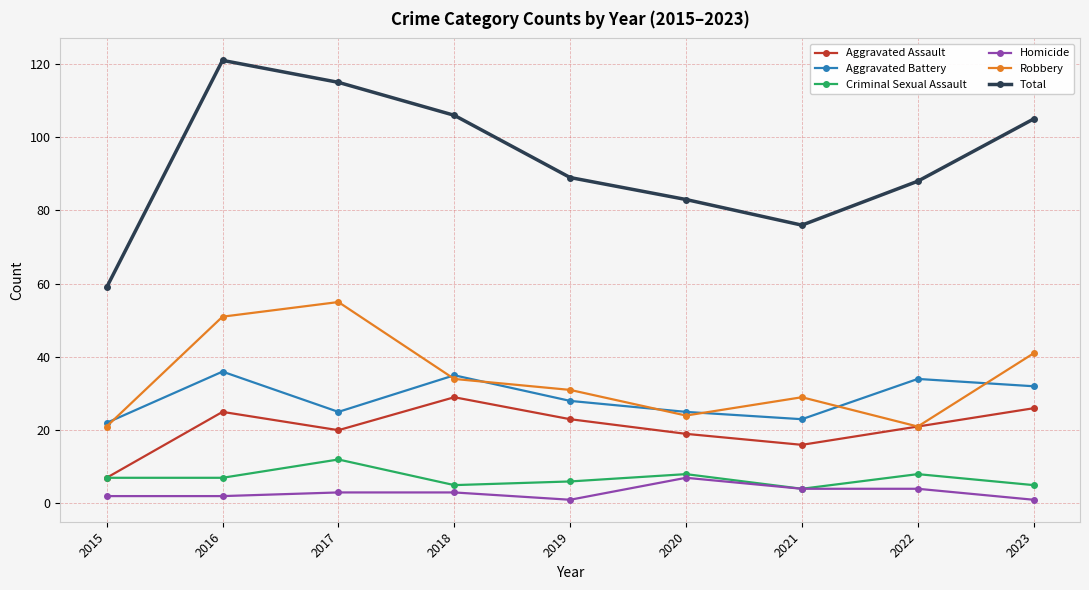

Reading left to right, extract all data points from this chart.

Aggravated Assault: 7	25	20	29	23	19	16	21	26
Aggravated Battery: 22	36	25	35	28	25	23	34	32
Criminal Sexual Assault: 7	7	12	5	6	8	4	8	5
Homicide: 2	2	3	3	1	7	4	4	1
Robbery: 21	51	55	34	31	24	29	21	41
Total: 59	121	115	106	89	83	76	88	105